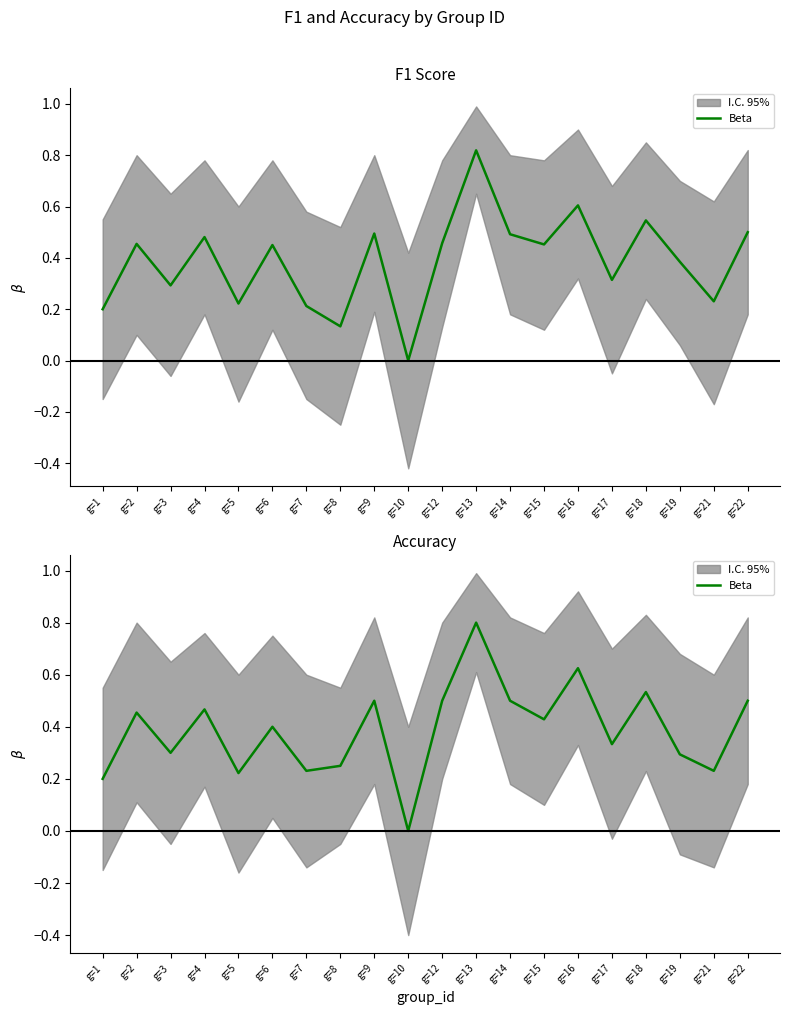

How many points are higher than both their immediate neighbors (excluding endpoints)?

7